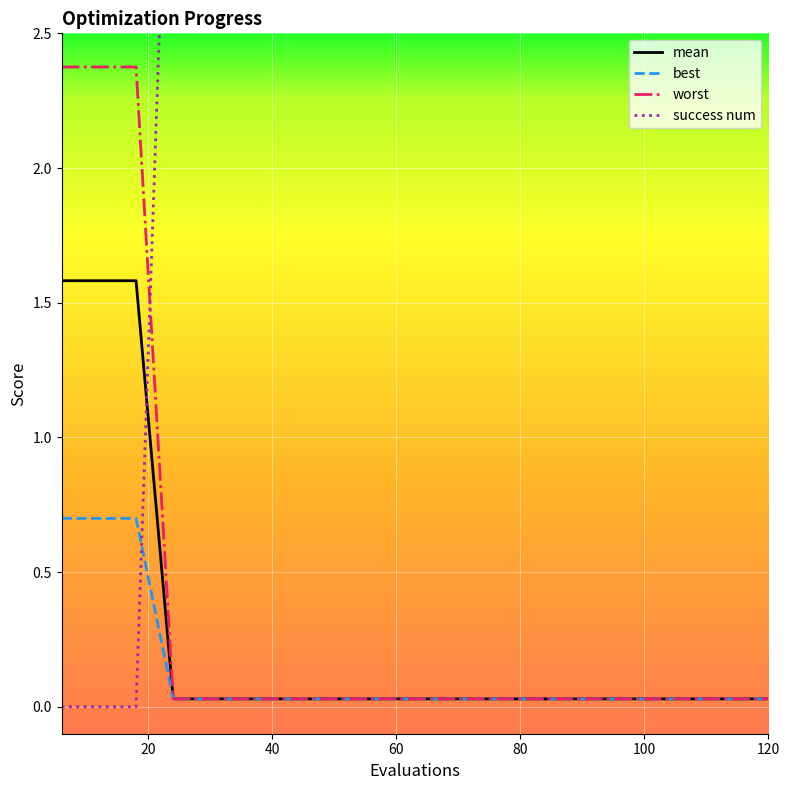

True or false: worst and mean cross at least once.

False